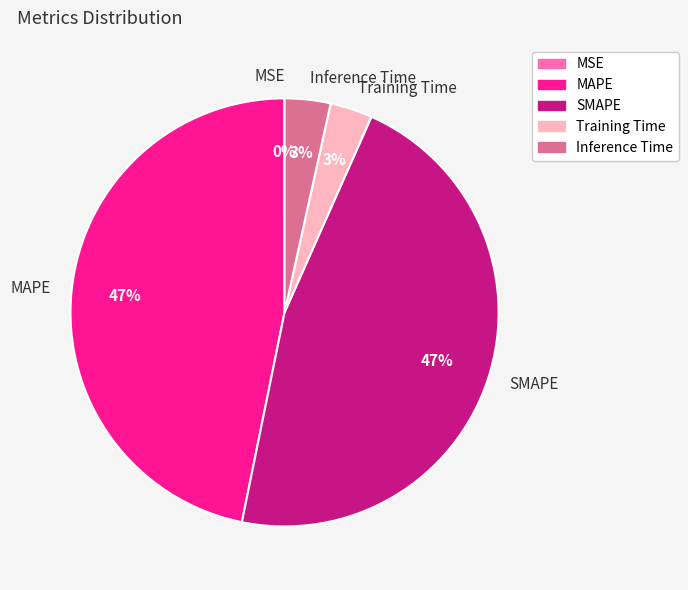

Is it true that Training Time is 3% of the pie?

True